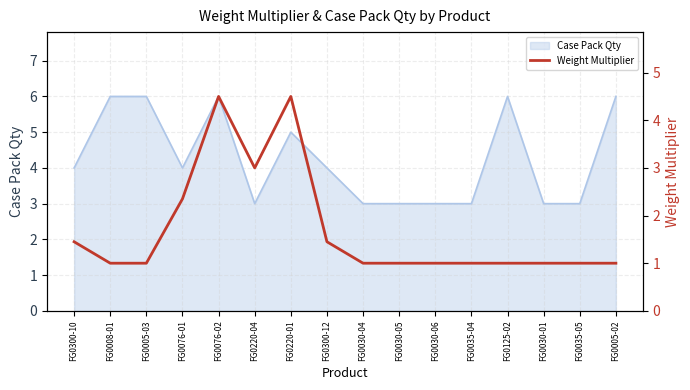

The Case Pack Qty series shows 6 at FG0005-03. True or false?

True